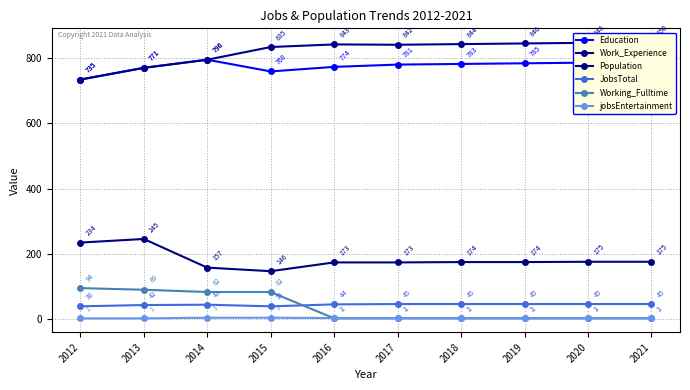

Between 2021 and 2013, which is larger?

2021